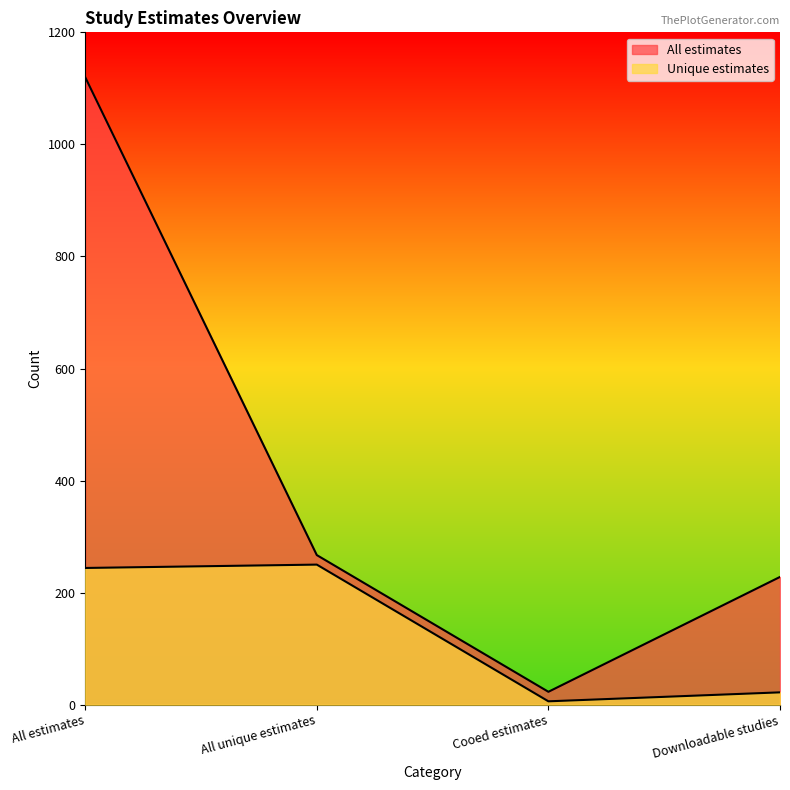

What value does the All estimates series have at Downloadable studies?

228